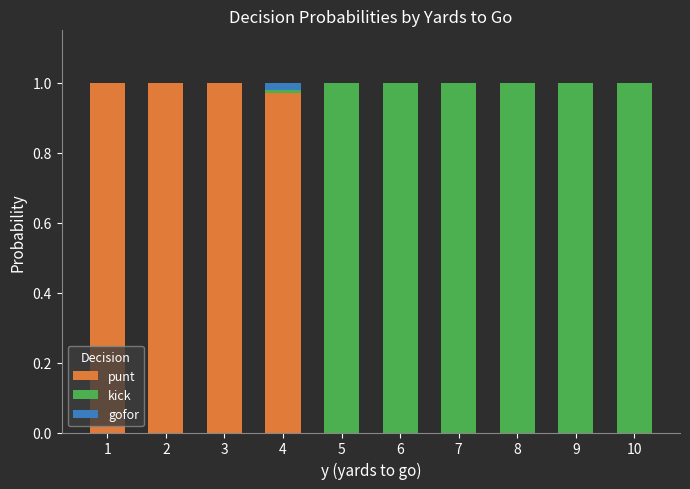

The value of punt at 6 is -0.6. True or false?

False